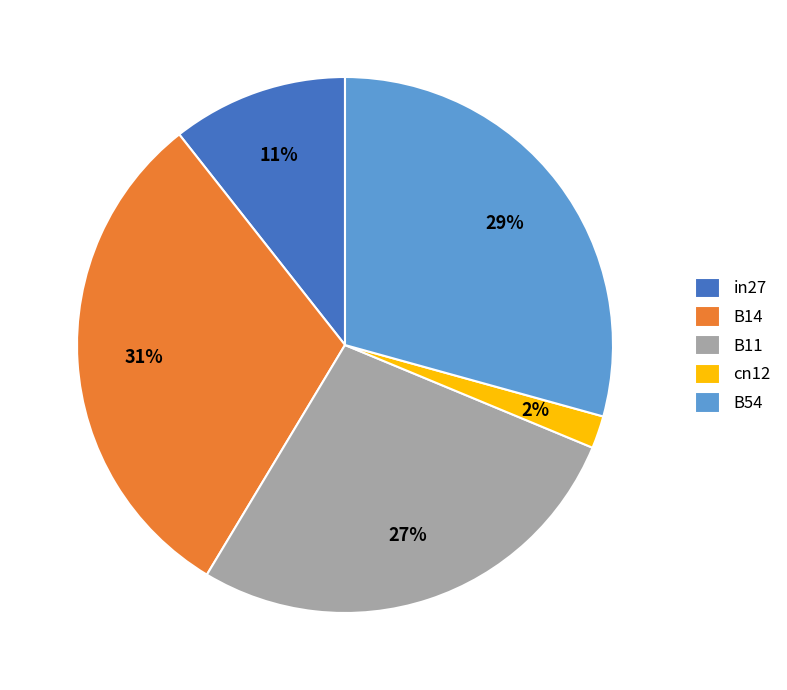

Which slice is the largest?

B14